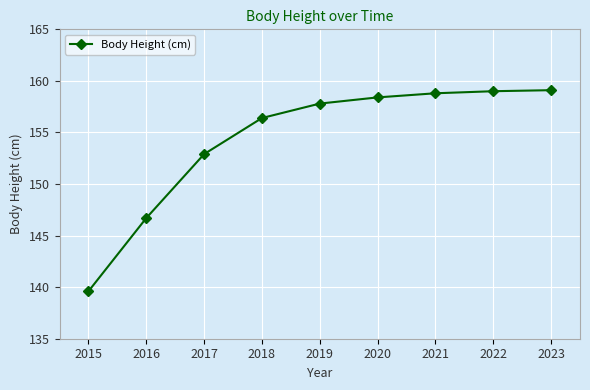

What is the value of the 8th point from the left?

159.0